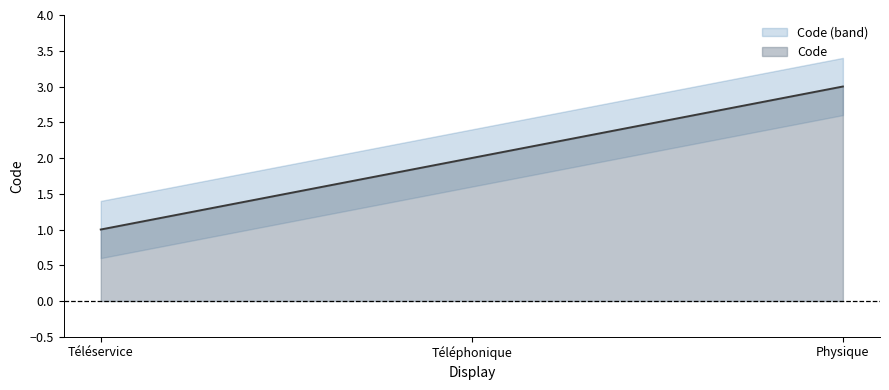

Count the number of categories in the chart.

3